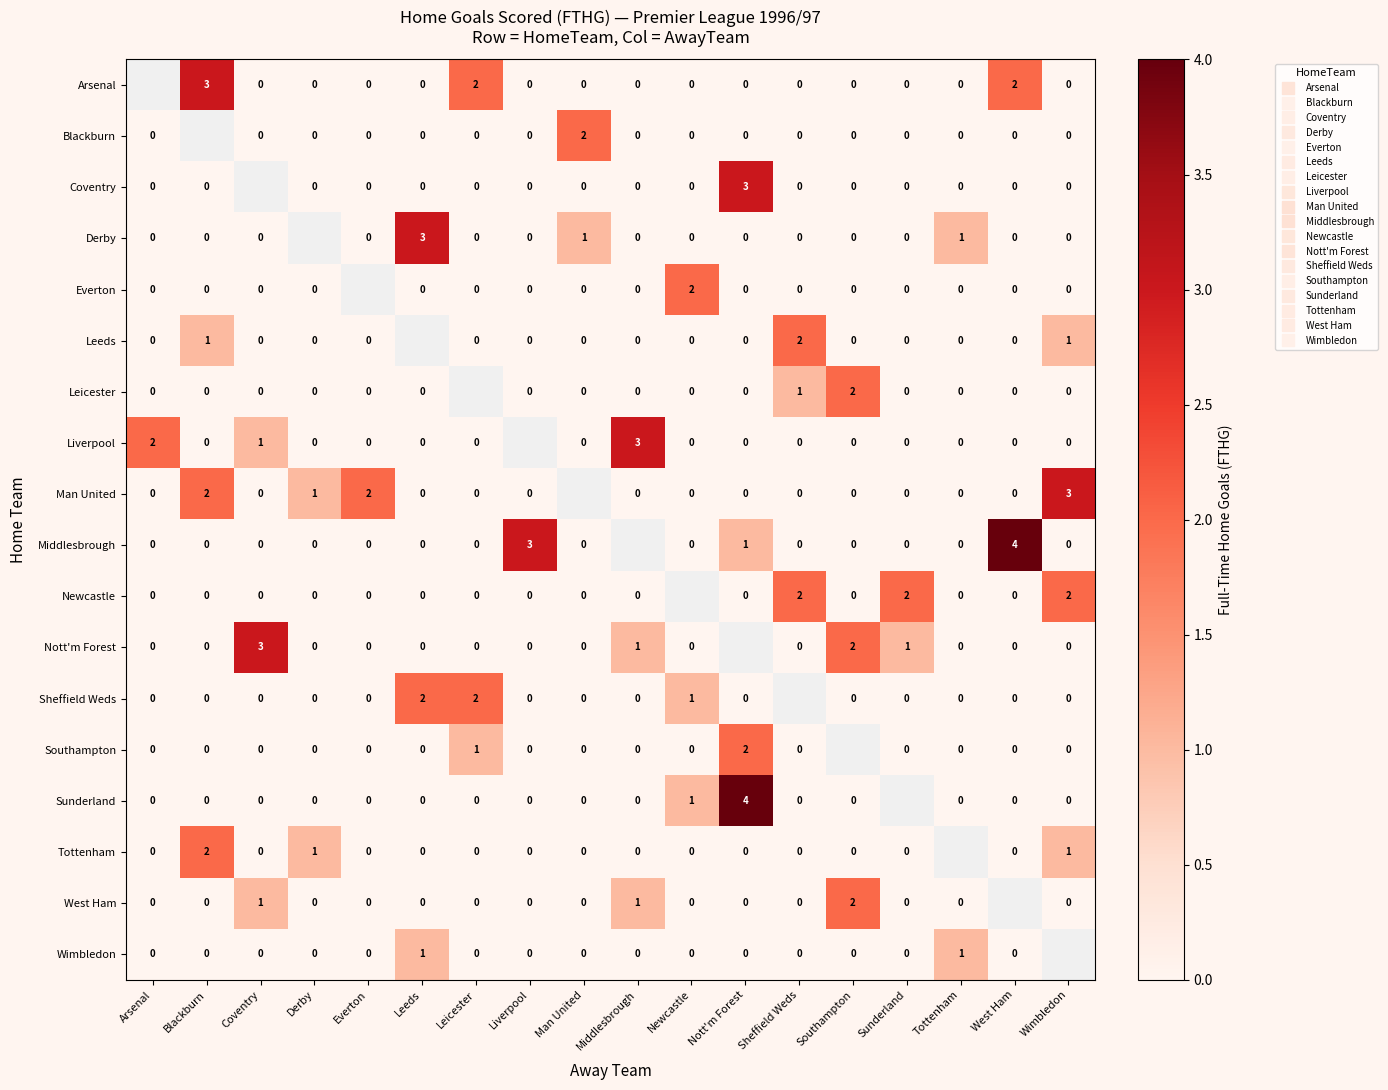

Which series changed the most between Sheffield Weds and Wimbledon?

Man United